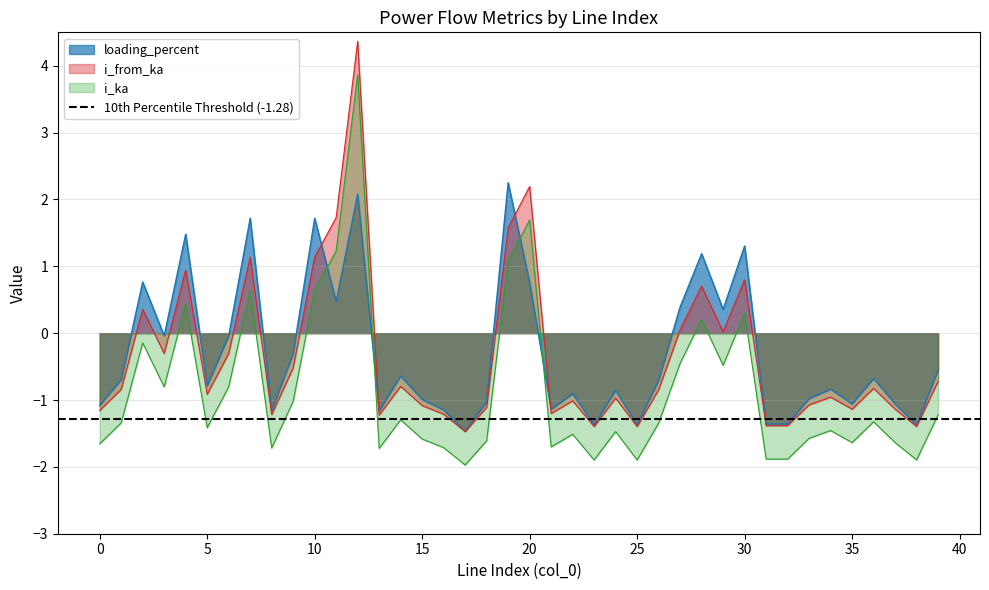

Is it true that i_ka equals 2.7 at 12?

False